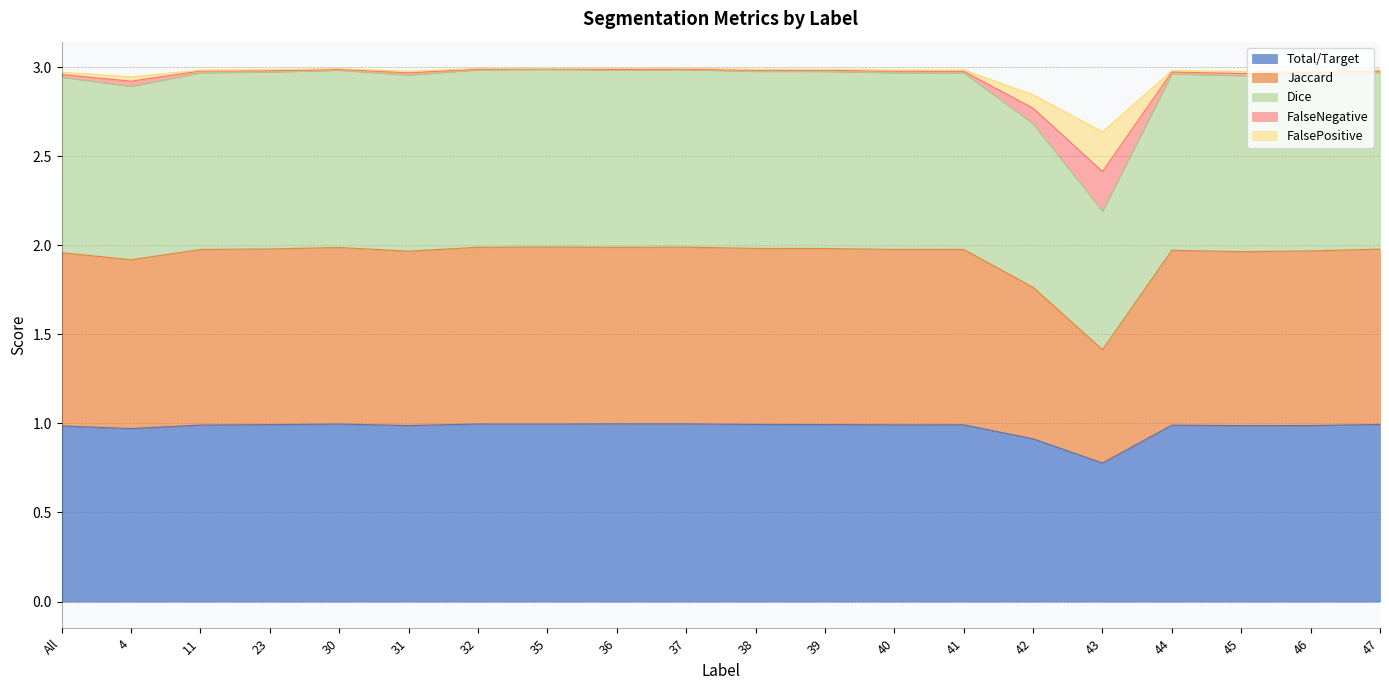

Does the chart display data point markers on the line(s)?

No